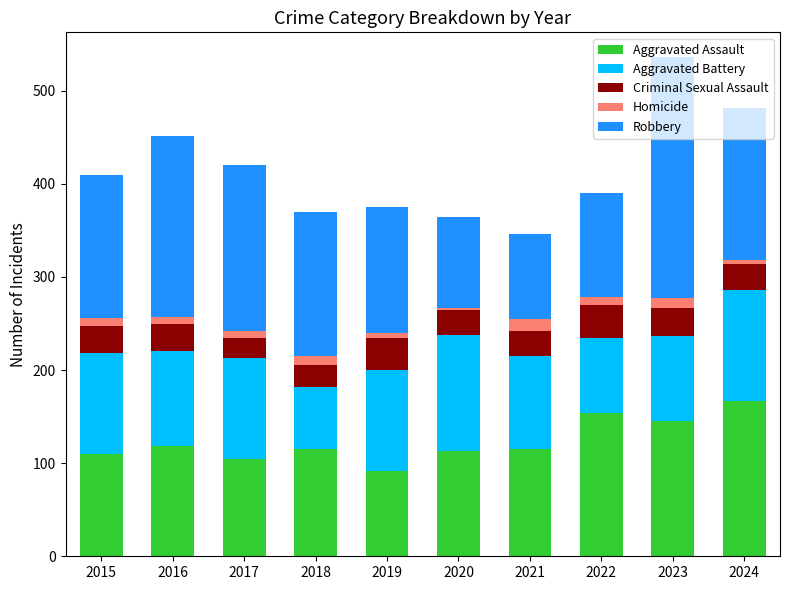

At which label does Aggravated Assault reach its peak?

2024